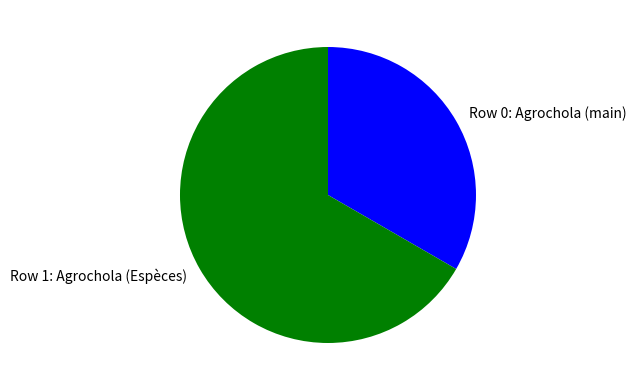

Approximately how many times larger is the value at Row 0: Agrochola (main) compared to Row 1: Agrochola (Espèces)?

0.5